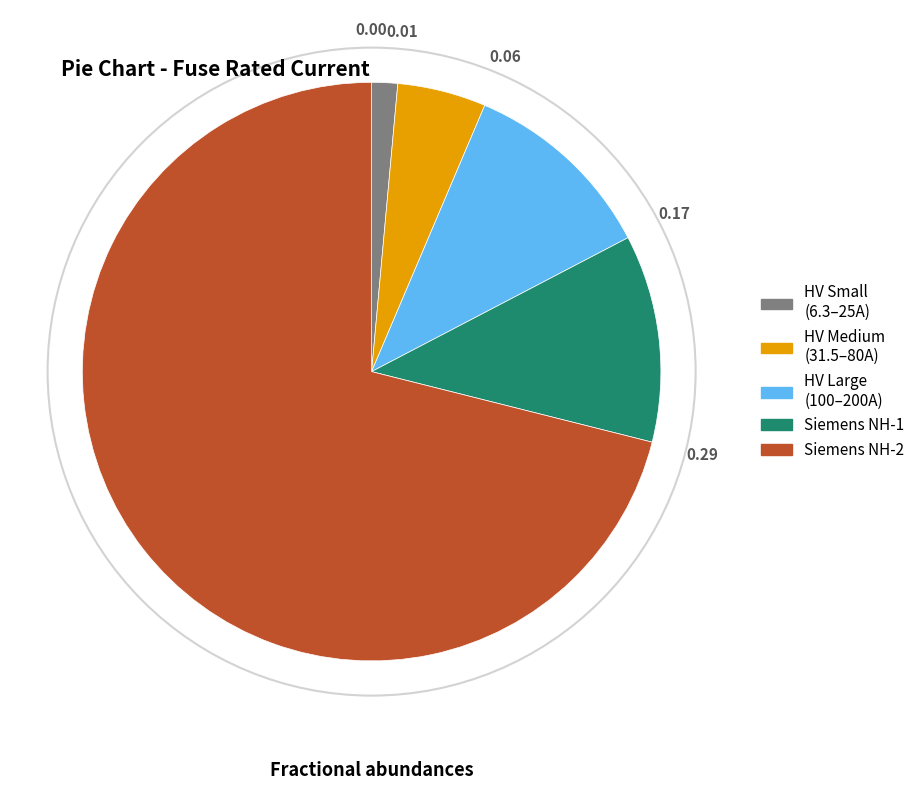

Which slice represents more than half of the pie?

Siemens NH-2